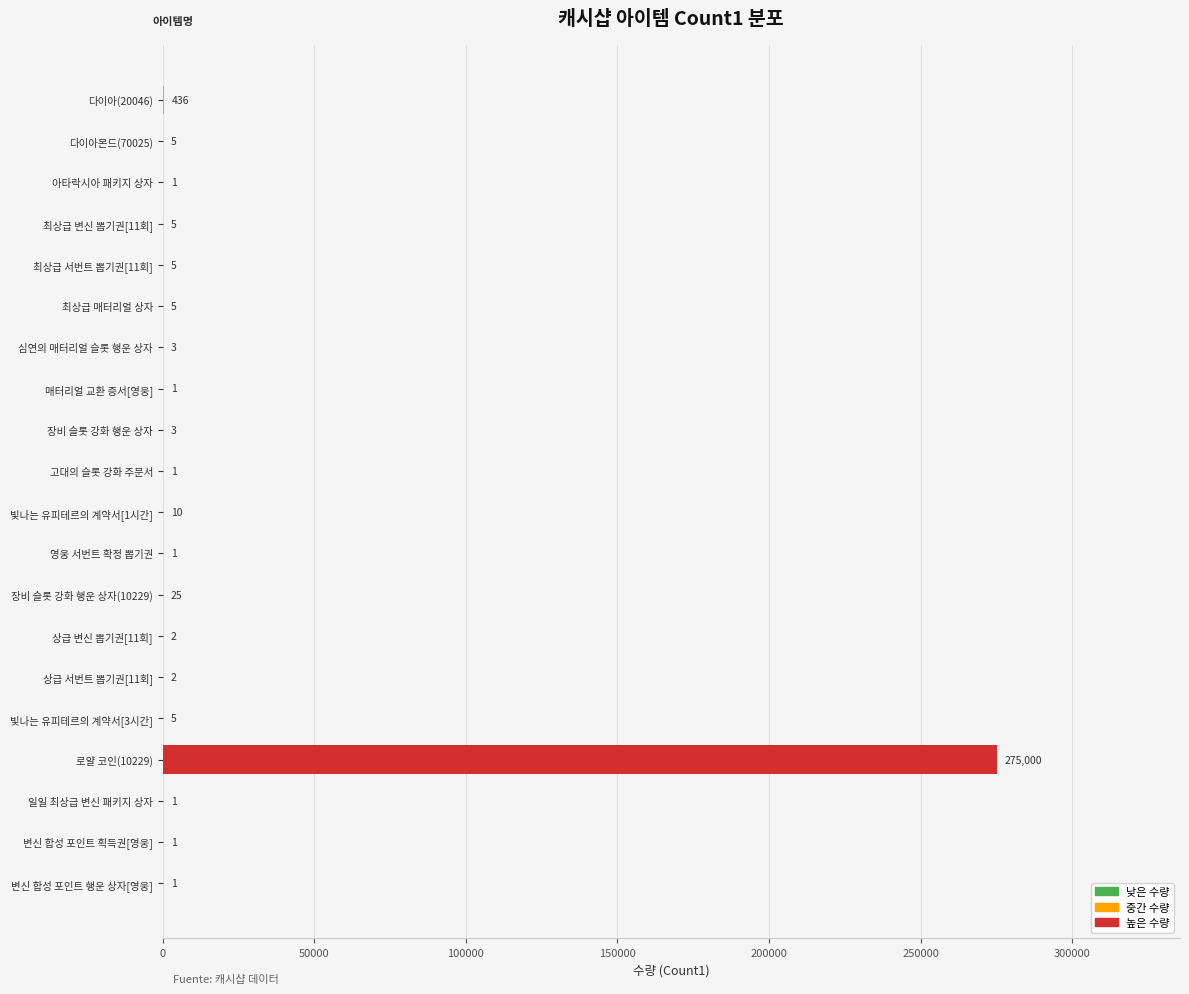

What is the sum of all values?

275513